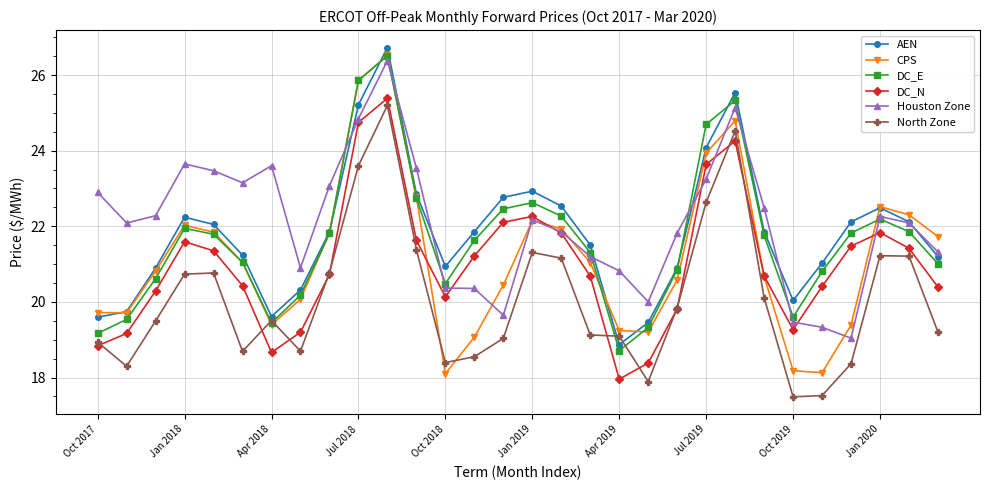

In DC_E, how many points are higher than both neighbors (excluding endpoints)?

5